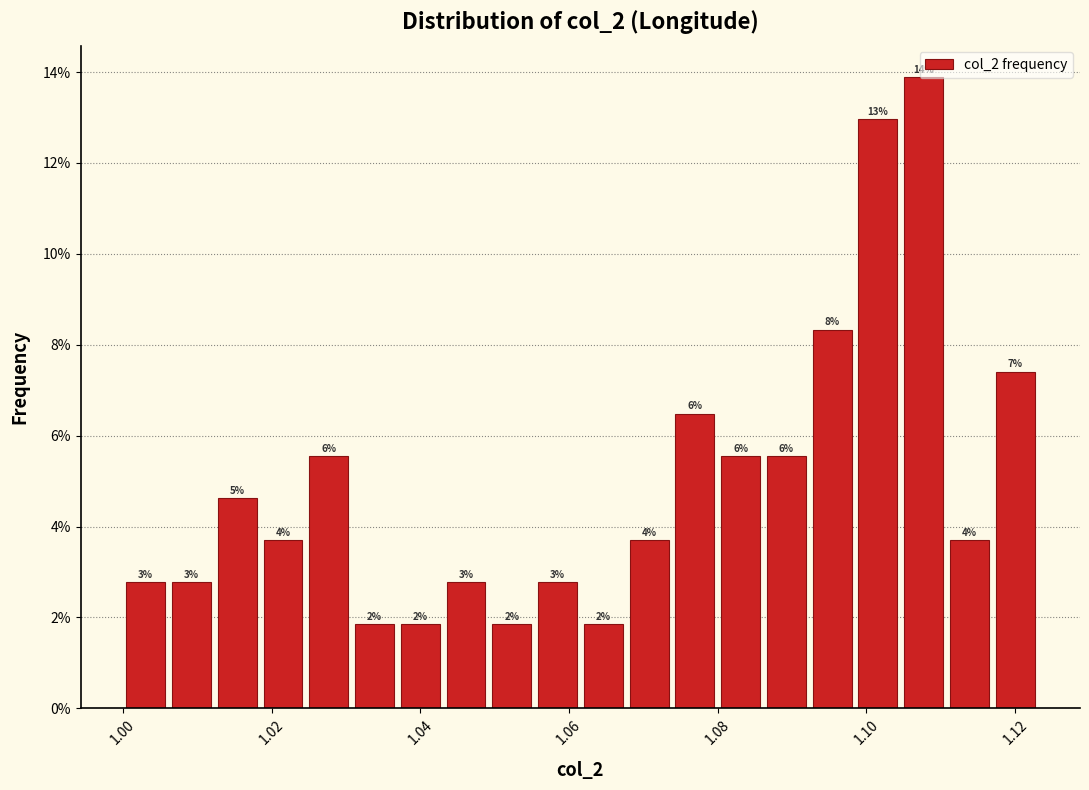

Read against the x-axis, roughly where is the centre of the tallest bar?

1.108